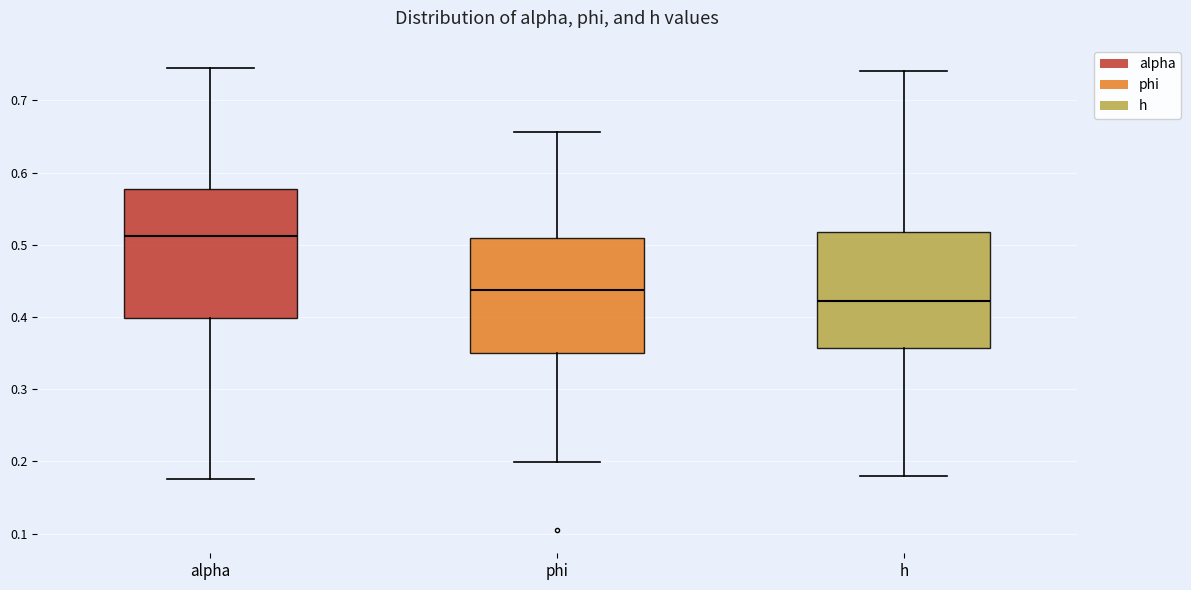

Where does the median line of the box for phi sit on the y-axis? The values are not printed on the chart, so give them approximately, as read against the axis.

0.44